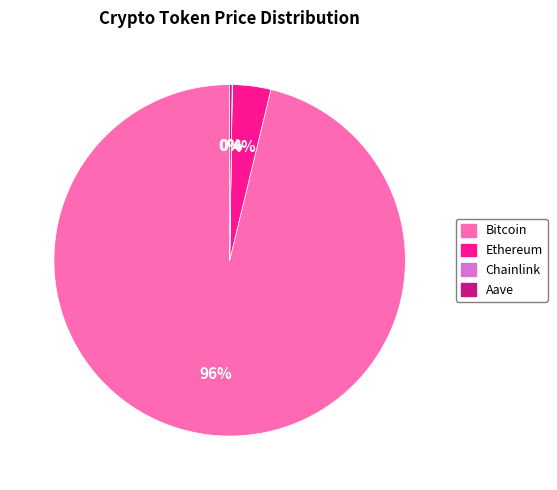

Is Bitcoin the majority of the pie?

Yes